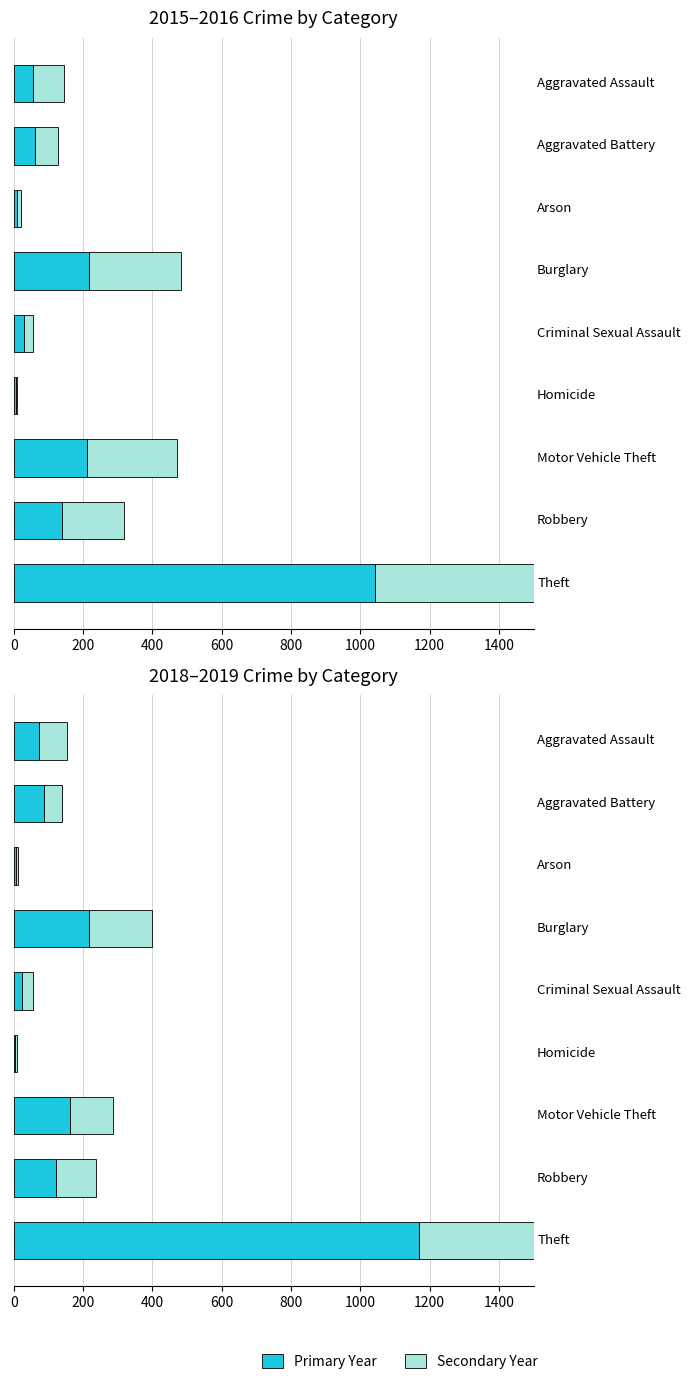

How many bars are there in total?

36